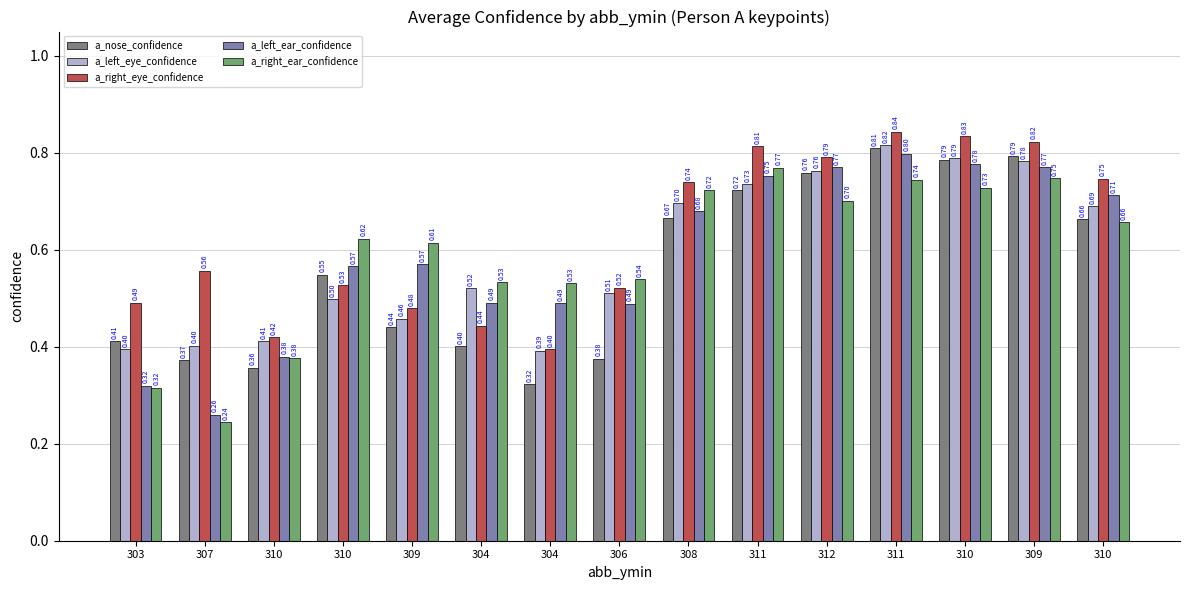

How many distinct data groups are displayed?

5